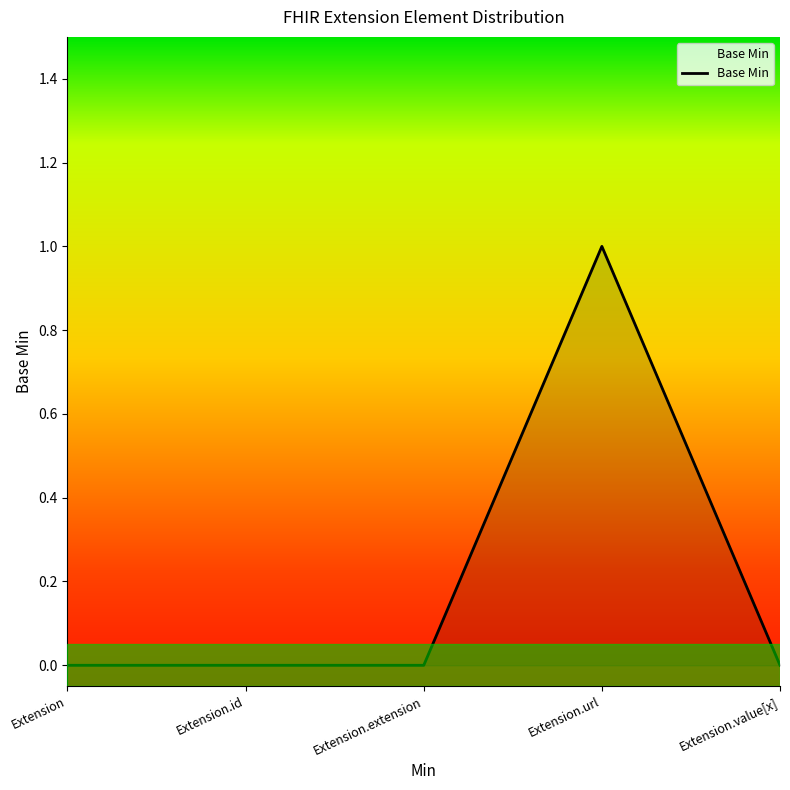

Between Extension.url and Extension, which is larger?

Extension.url